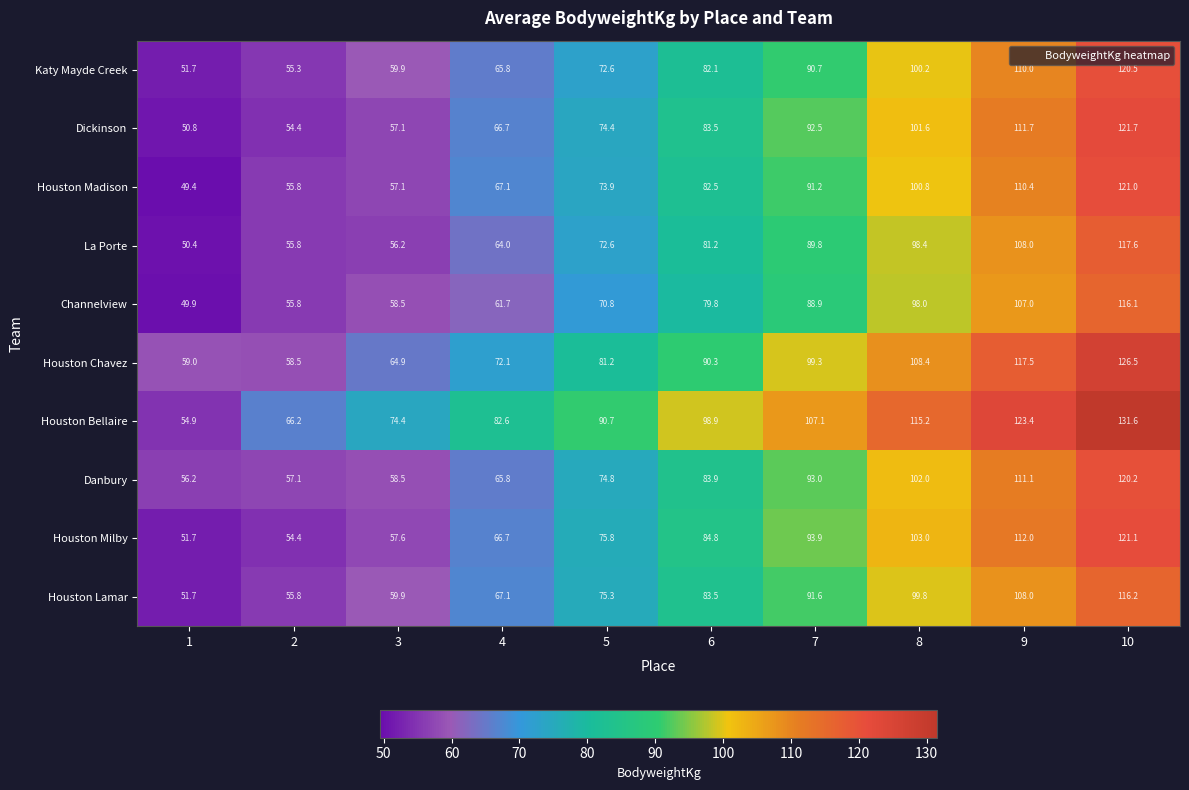

Is it true that Dickinson equals 92.5 at 7?

True